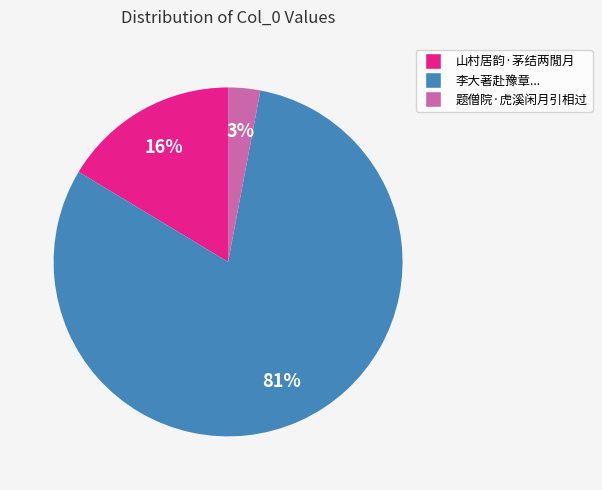

How many segments does this pie chart have?

3